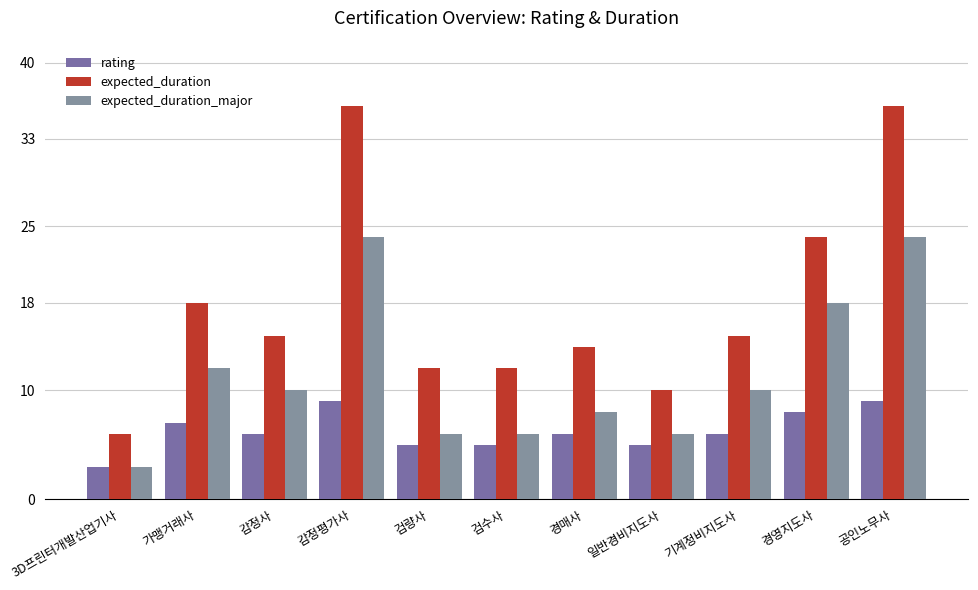

At 감정평가사, list the series in order from smallest to largest.

rating, expected_duration_major, expected_duration